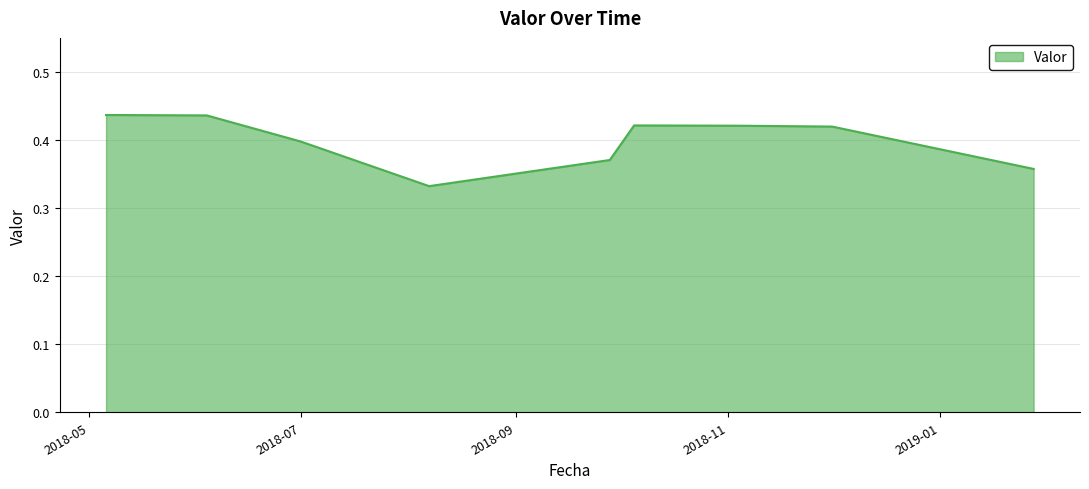

Count the number of categories in the chart.

9